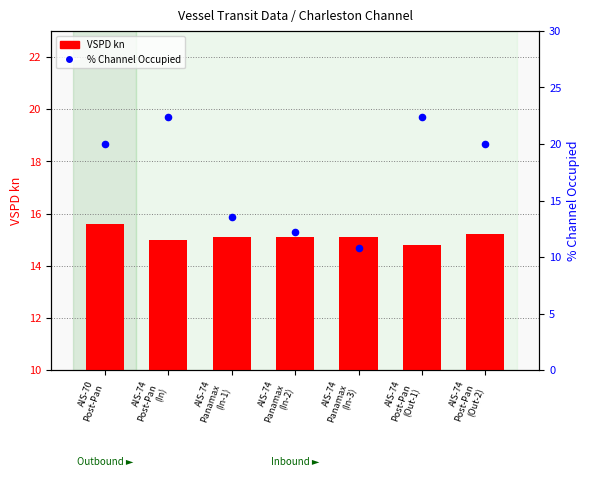

Which series has the largest total across all categories?

% Channel Occupied